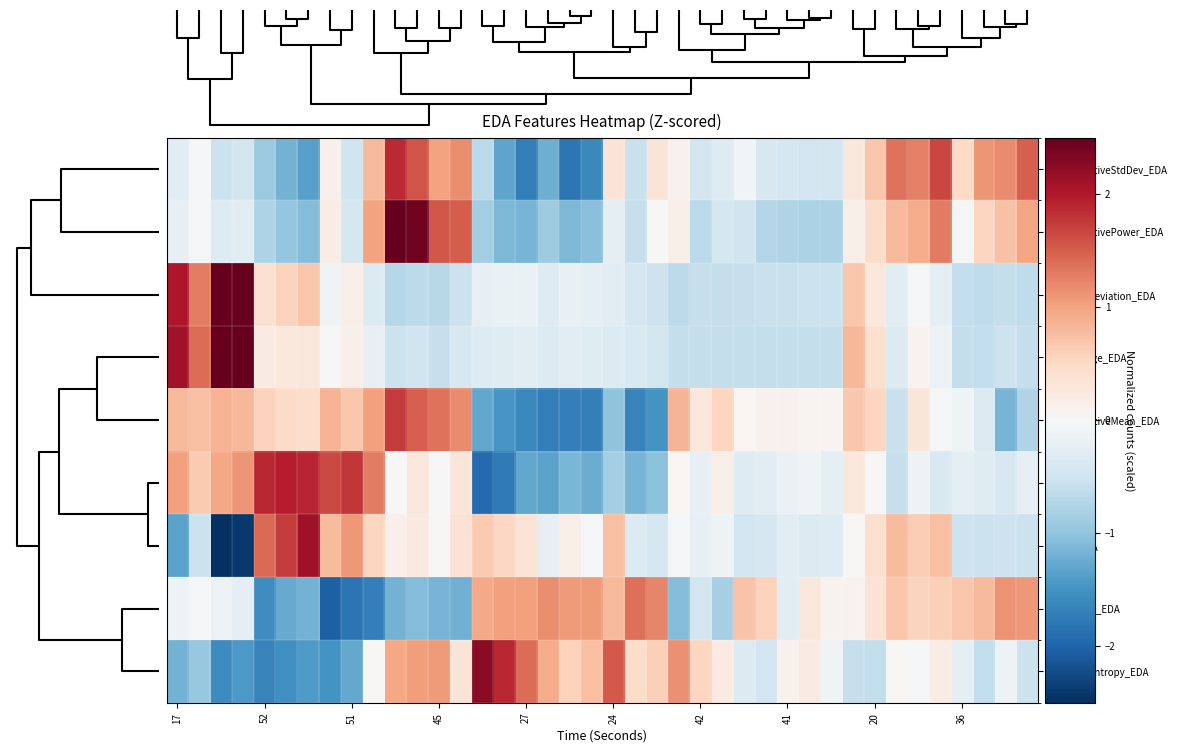

At which category is the sum across all series the highest?

10